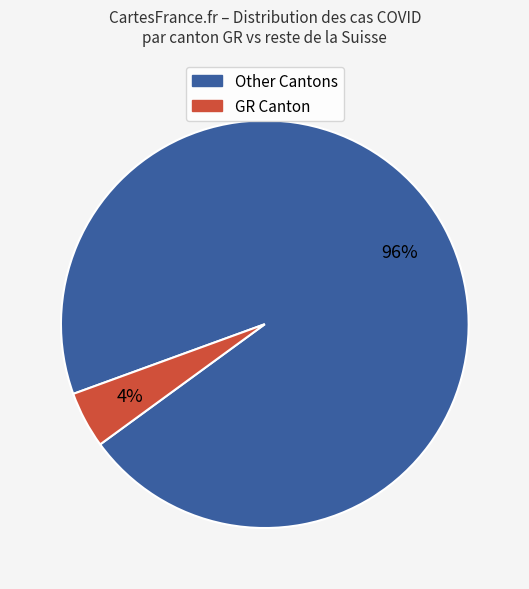

Is there a majority slice in this chart?

Yes